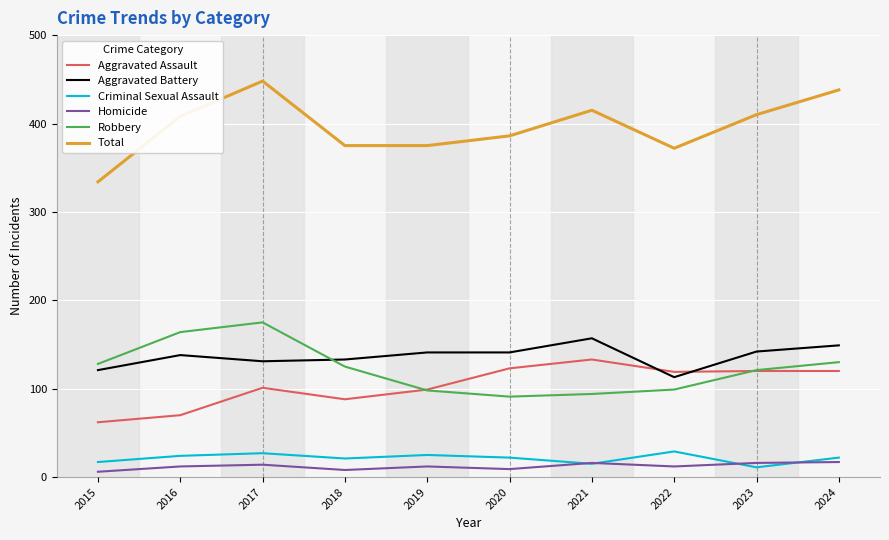

Which series has the widest spread of values?

Total